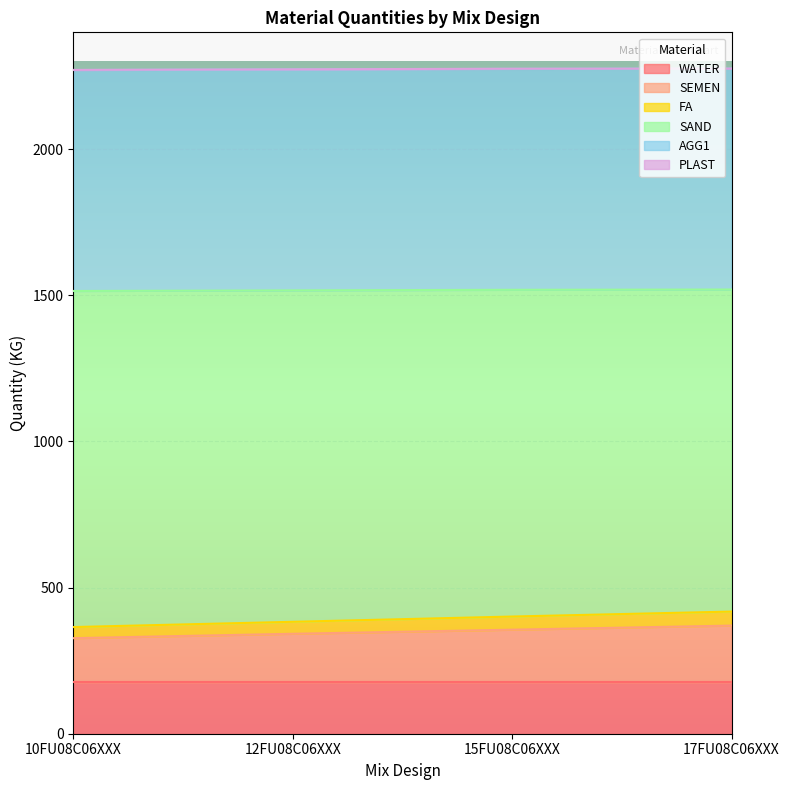

What is the highest value of the WATER series?

176.0